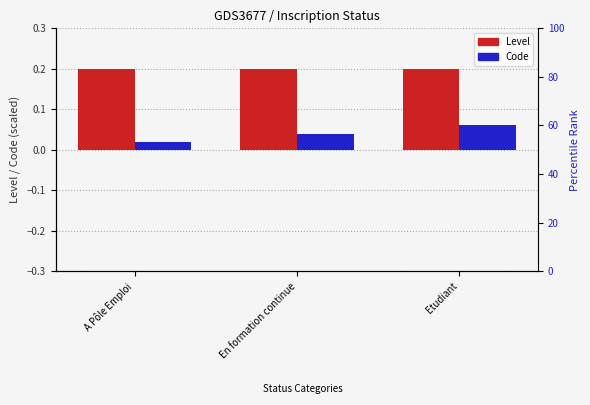

List the labels in order of Code value, largest first.

Etudiant, En formation continue, A Pôle Emploi